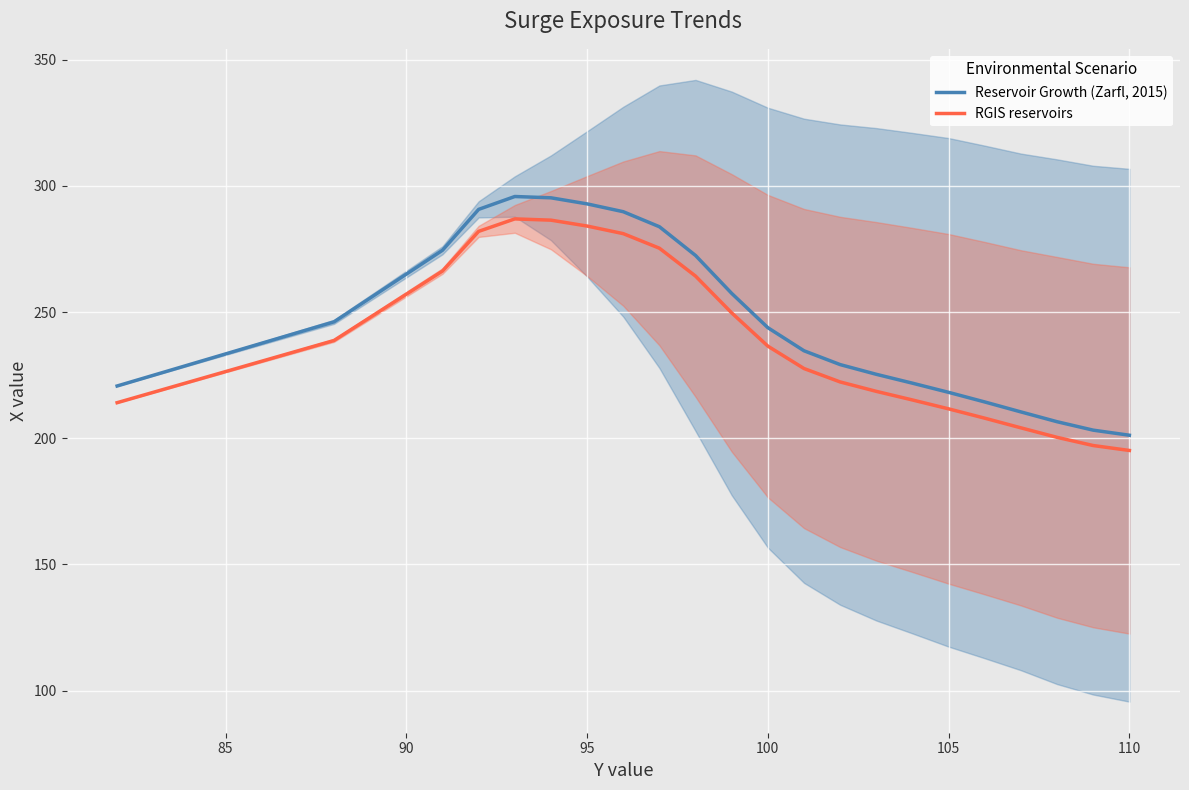

How many interior local peaks does the RGIS reservoirs series have?

1